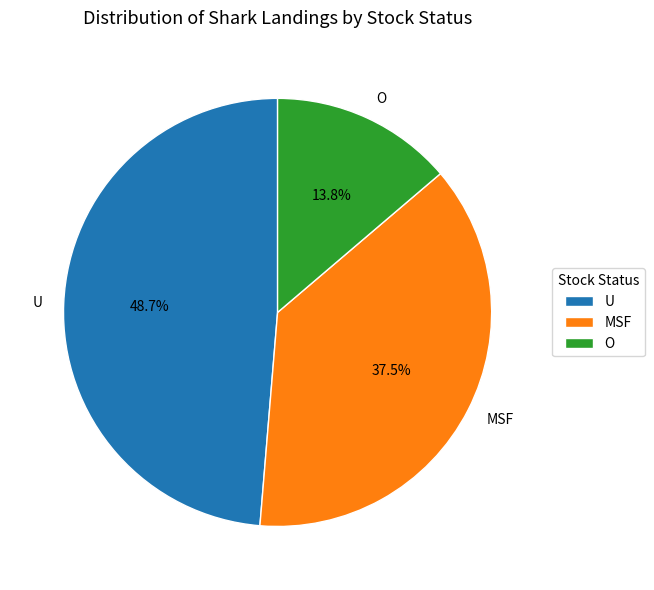

To the nearest percent, what percentage of the pie is O?

14%